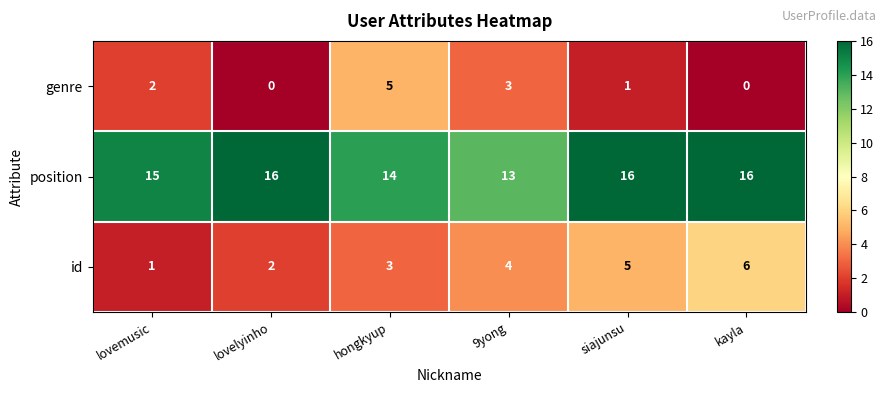

What is the difference between the maximum and minimum values in the genre series?

5